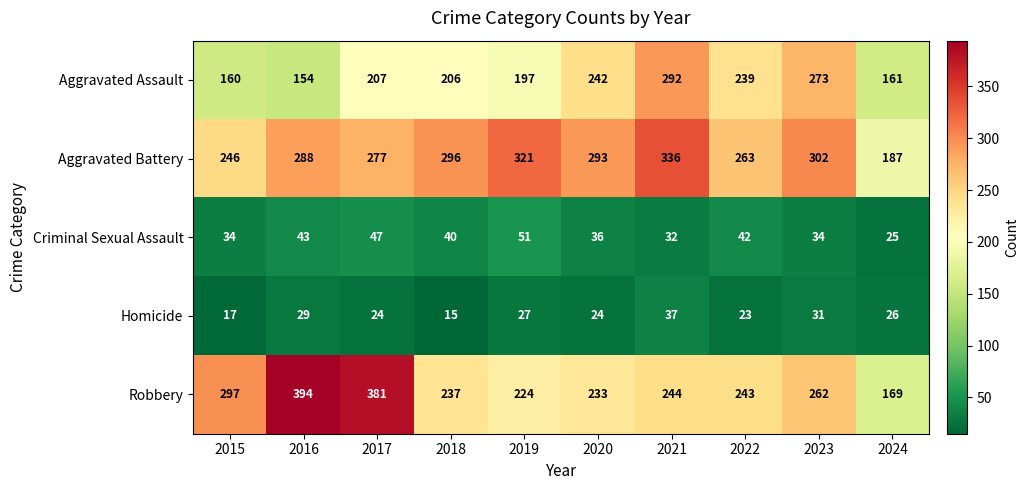

What is the average value of the Aggravated Assault series?

213